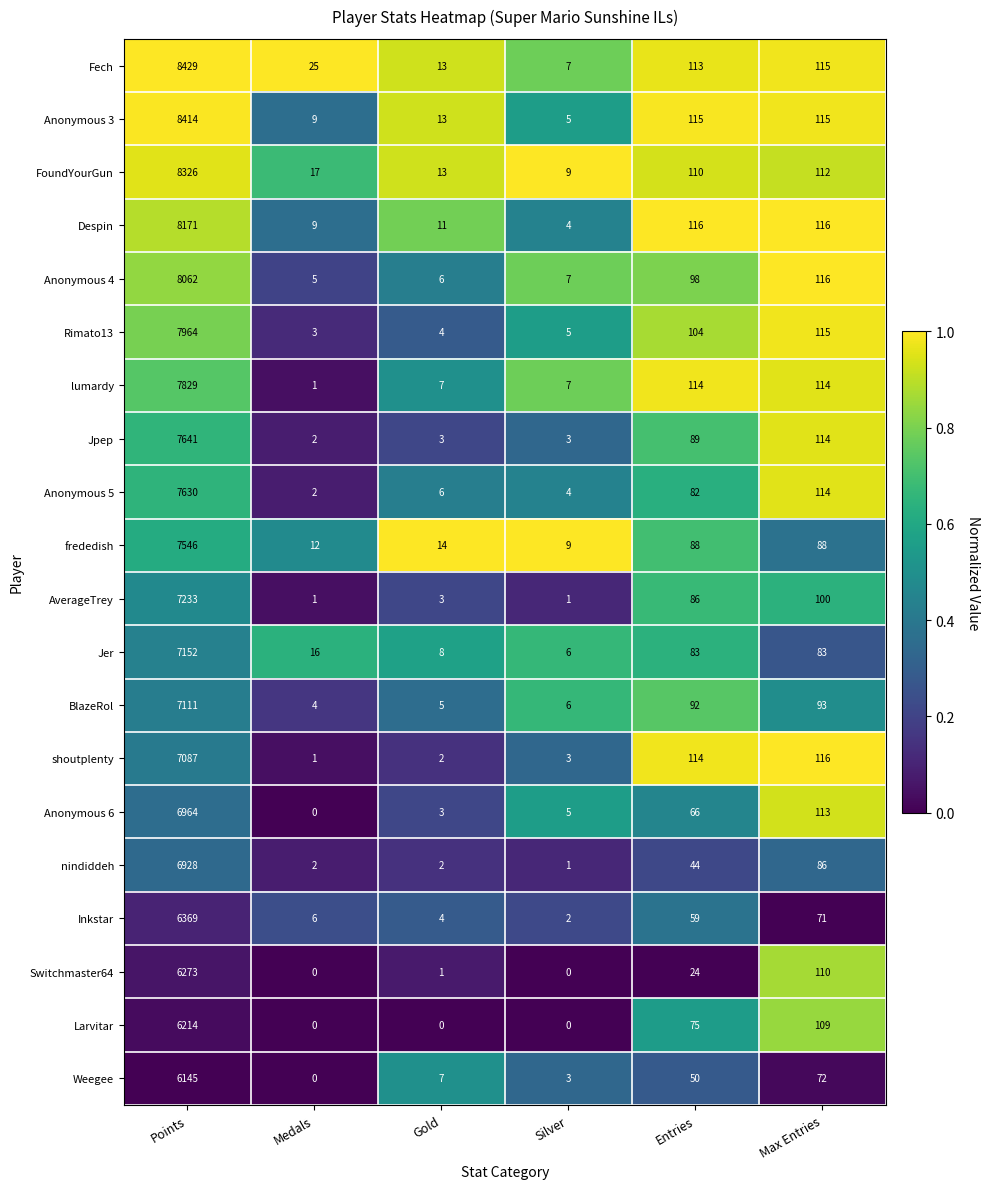

Which series changed the most between Gold and Silver?

Anonymous 3